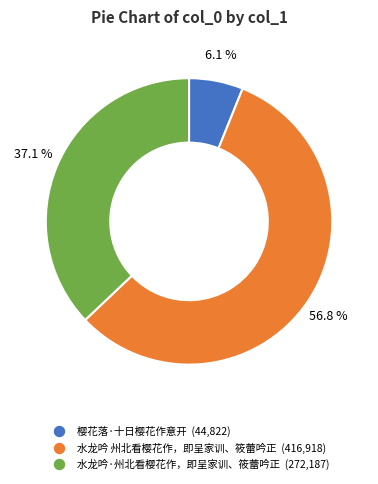

To the nearest percent, what portion does 水龙吟·州北看樱花作，即呈家训、筱蕾吟正 represent?

37%